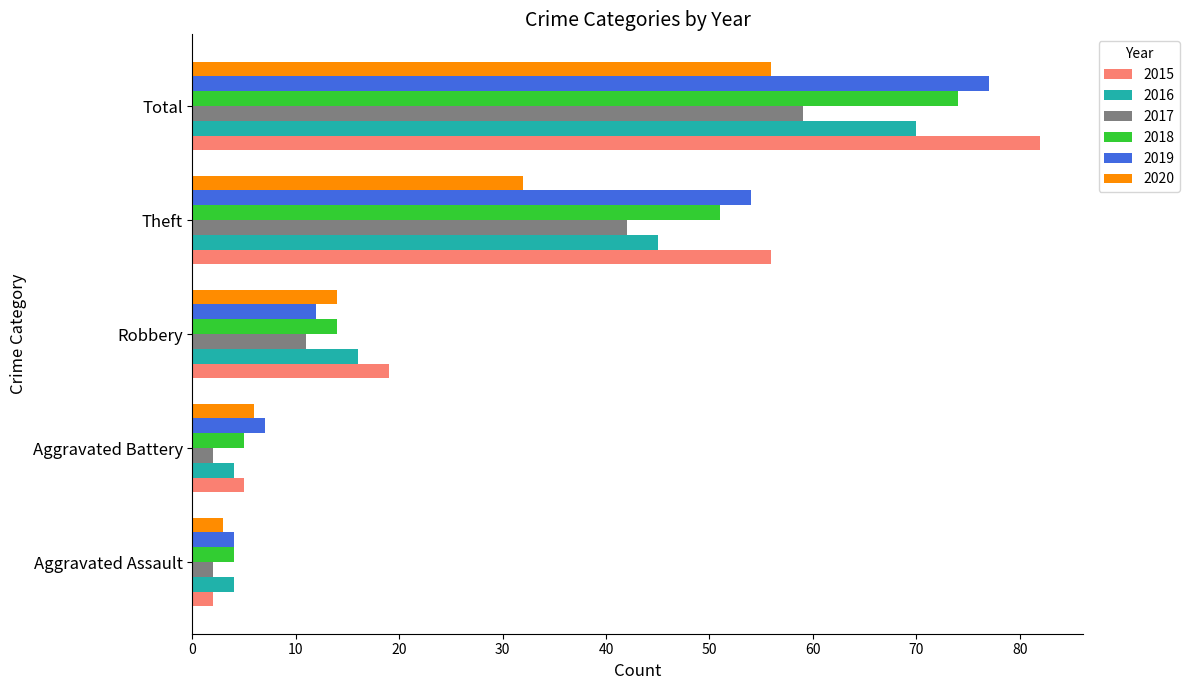

How many values in the 2020 series are below 14?

2